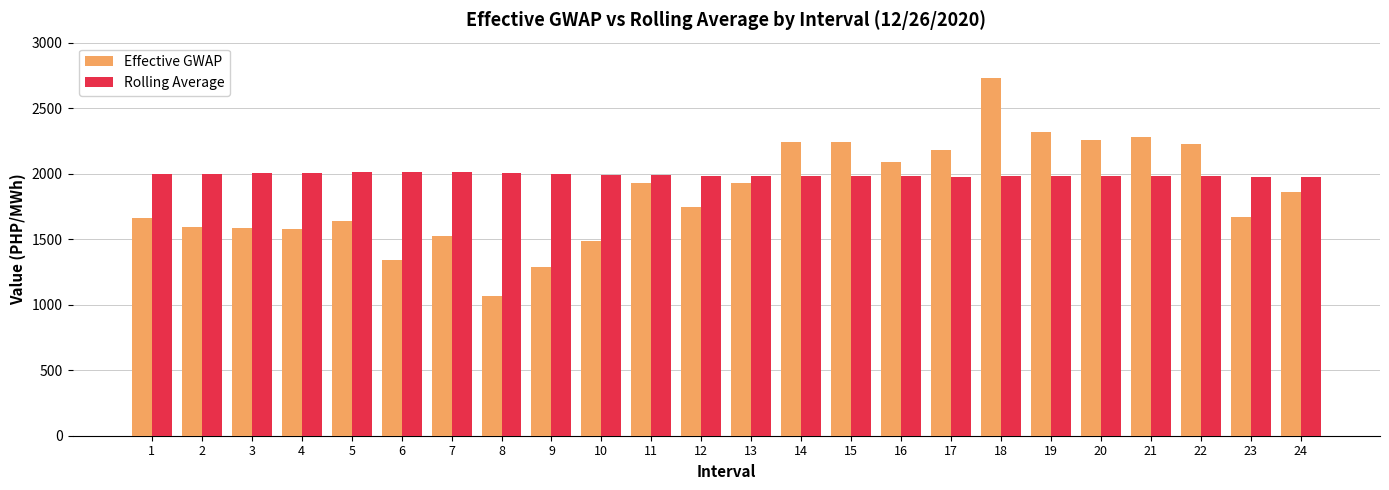

What is the greatest value displayed?

2728.5